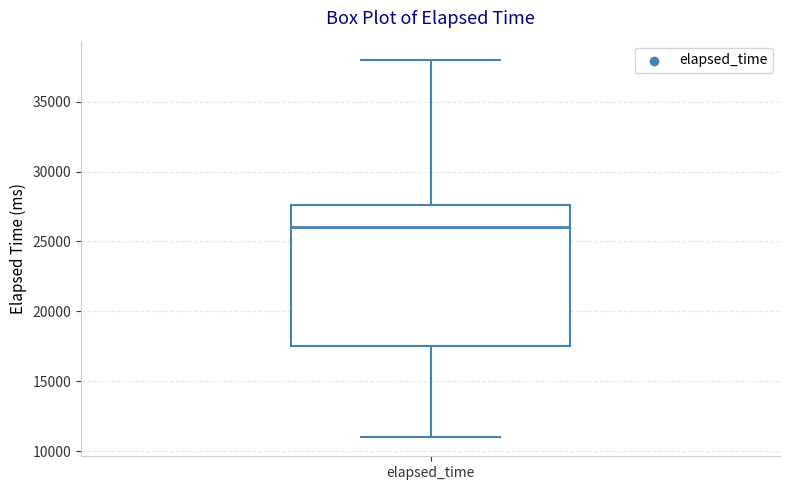

Where does the upper whisker of the box for elapsed_time end on the y-axis? The values are not printed on the chart, so give them approximately, as read against the axis.

38000